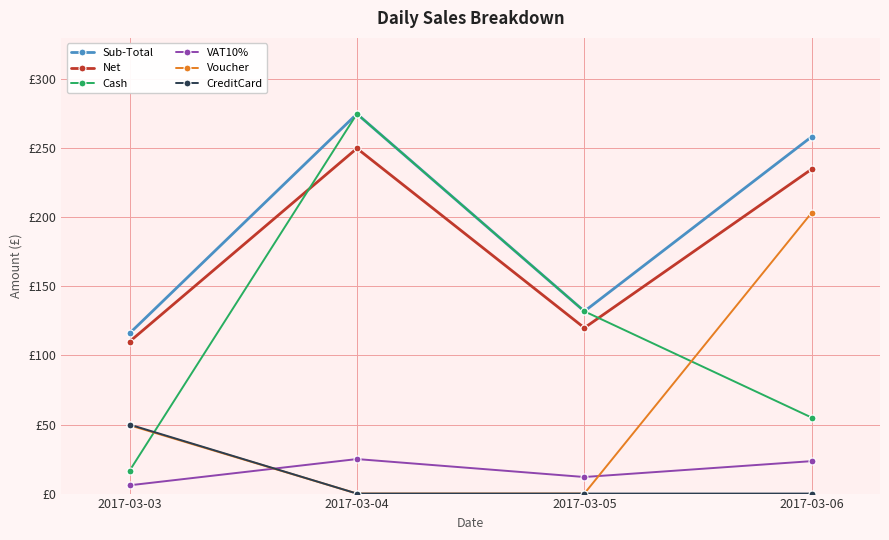

Where does the Voucher series first go above 49?

2017-03-03